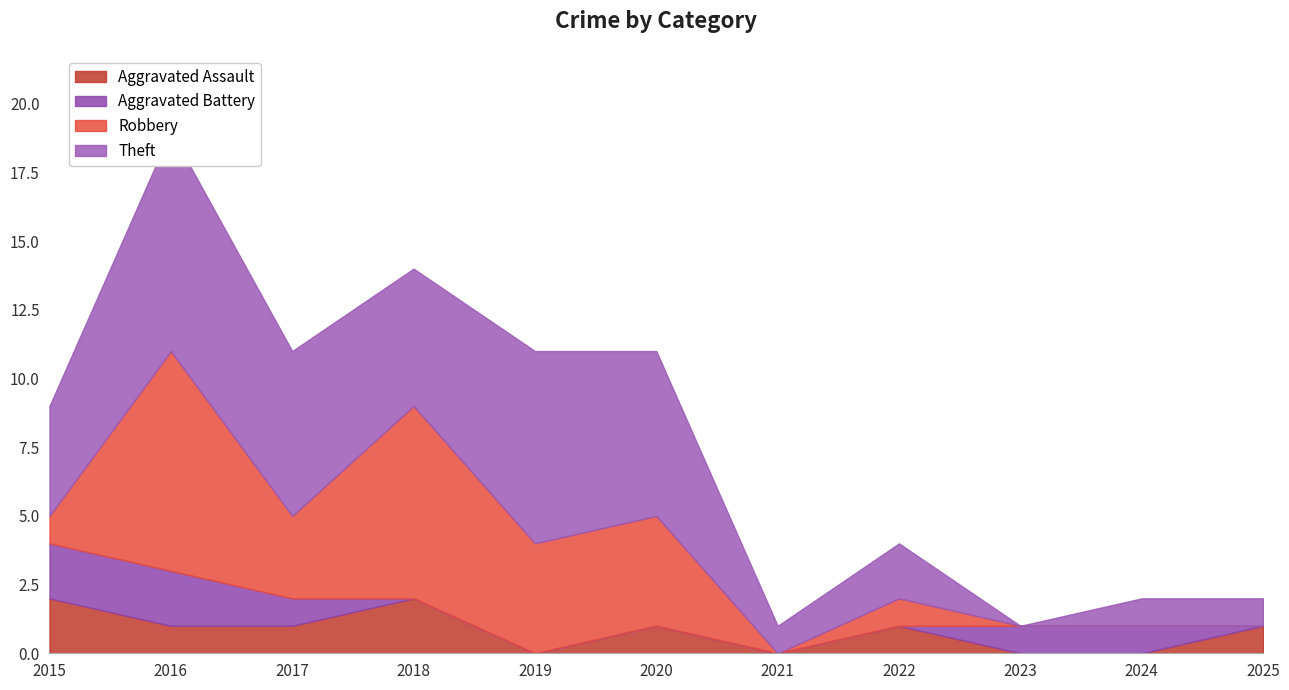

Which label corresponds to the smallest value in the chart?

2019